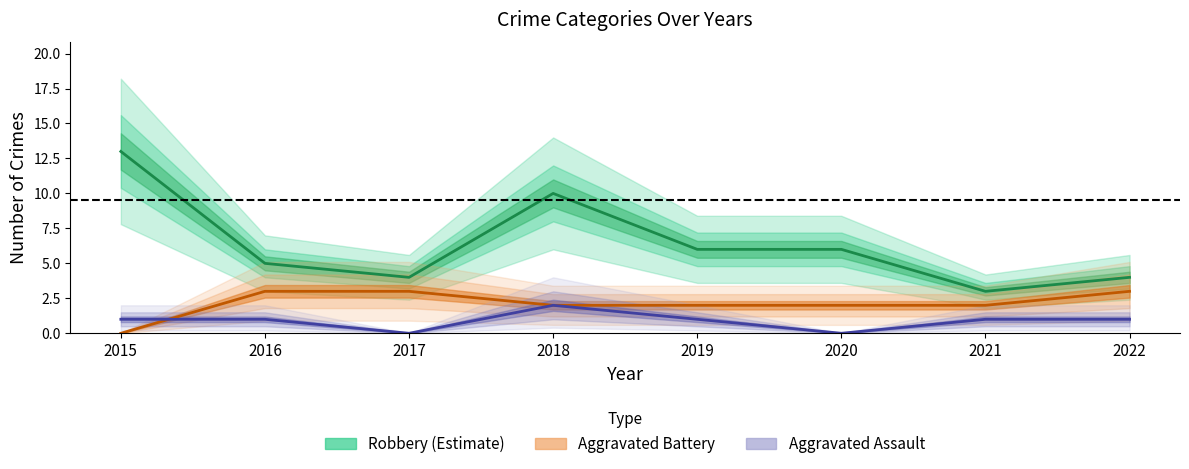

Which series has the widest spread of values?

Robbery (Estimate)